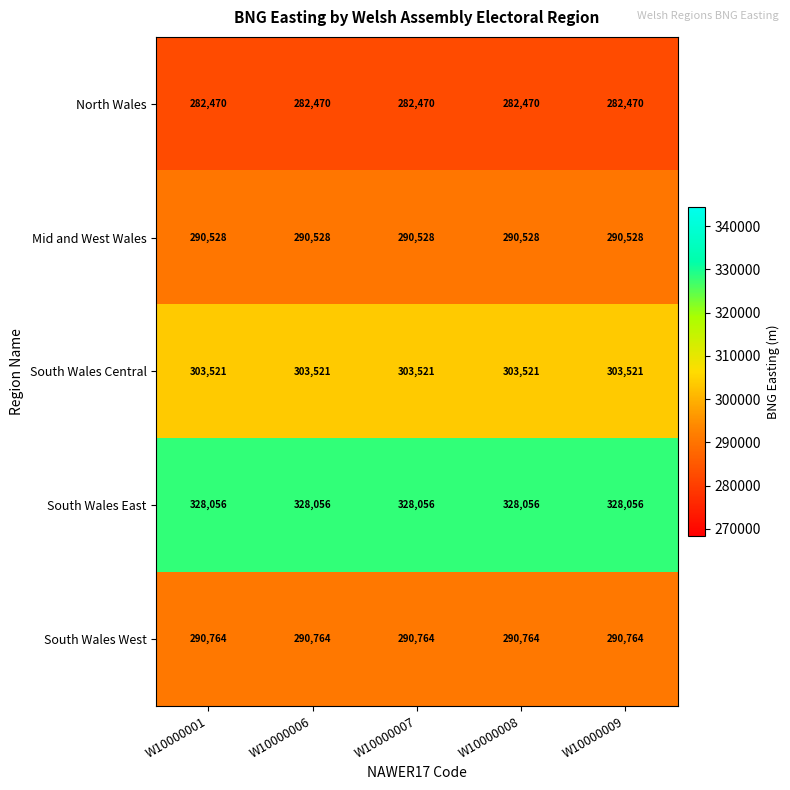

Reading left to right, extract all data points from this chart.

row_0: W10000001=282470	W10000006=282470	W10000007=282470	W10000008=282470	W10000009=282470
row_1: W10000001=290528	W10000006=290528	W10000007=290528	W10000008=290528	W10000009=290528
row_2: W10000001=303521	W10000006=303521	W10000007=303521	W10000008=303521	W10000009=303521
row_3: W10000001=328056	W10000006=328056	W10000007=328056	W10000008=328056	W10000009=328056
row_4: W10000001=290764	W10000006=290764	W10000007=290764	W10000008=290764	W10000009=290764